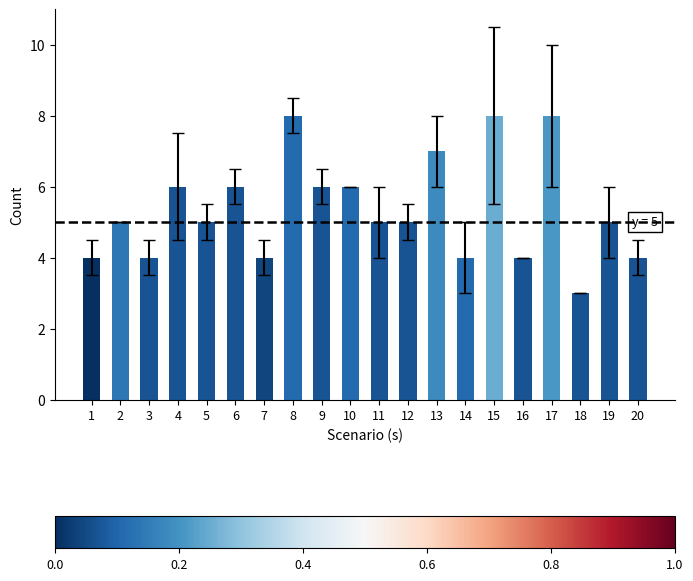

Count the number of data series in this chart.

1